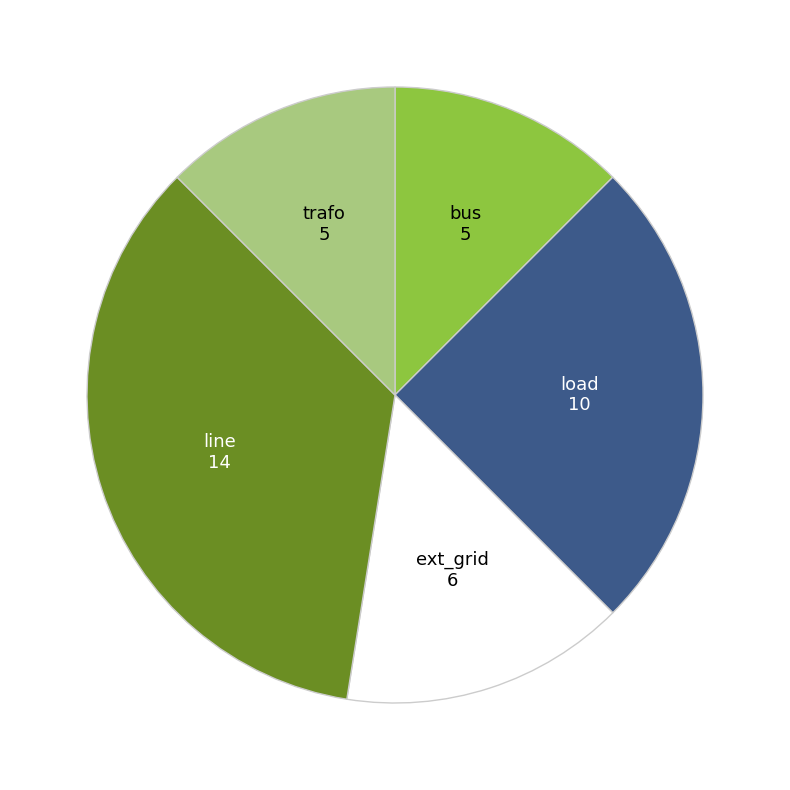

Is there a majority slice in this chart?

No